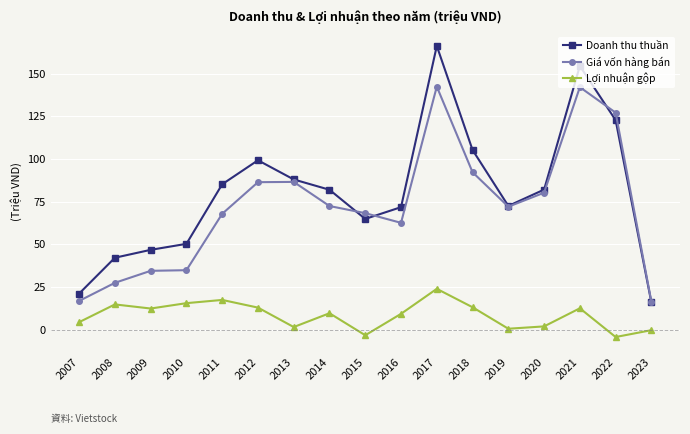

True or false: Lợi nhuận gộp and Giá vốn hàng bán cross at least once.

False